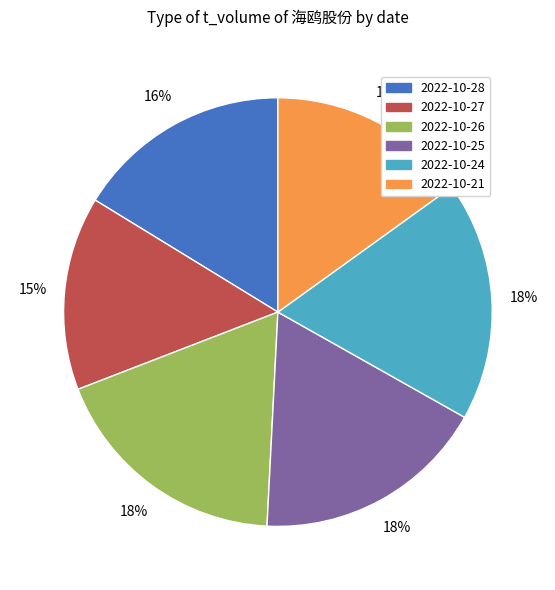

The 2022-10-25 slice represents 24% of the pie. True or false?

False